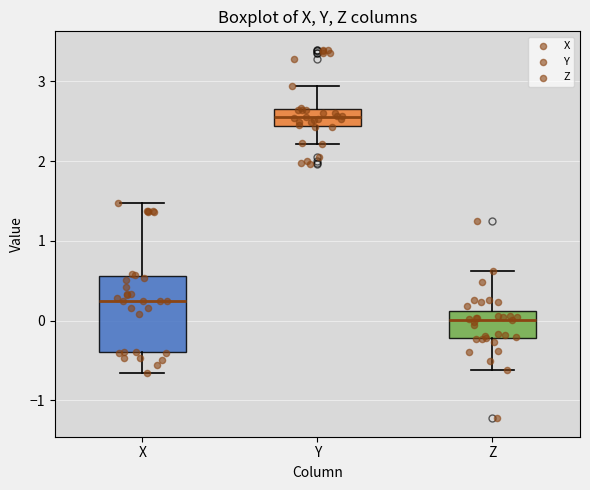

Which box's median line is the lowest?

Z